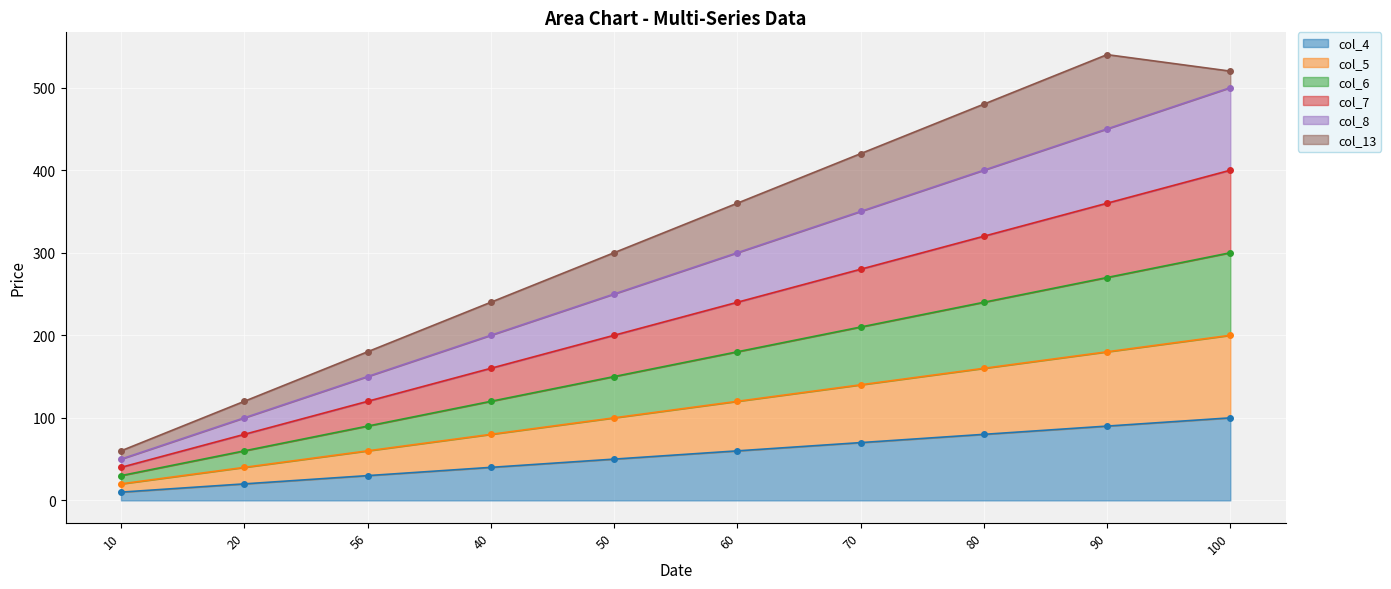

How many data points does each series have?

10